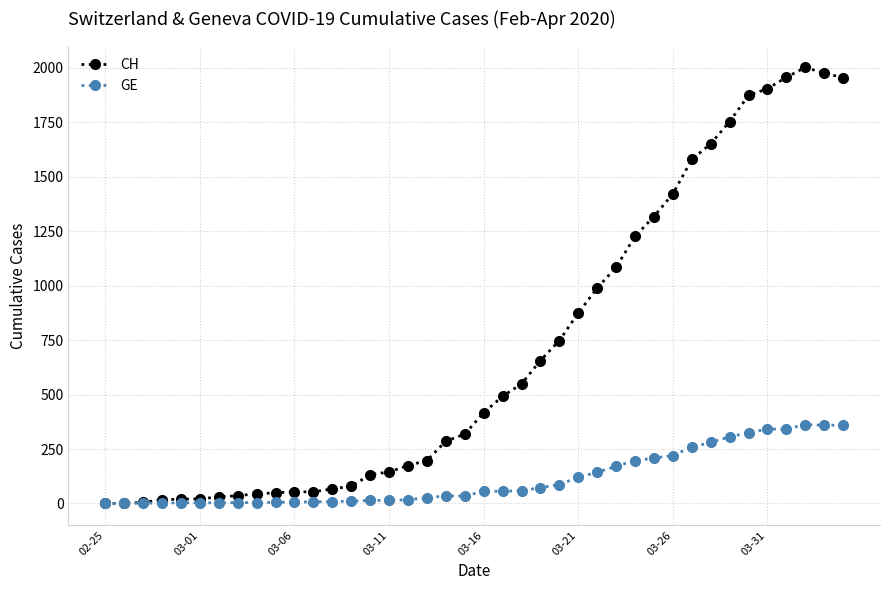

Is this an area chart (filled region under the line)?

No